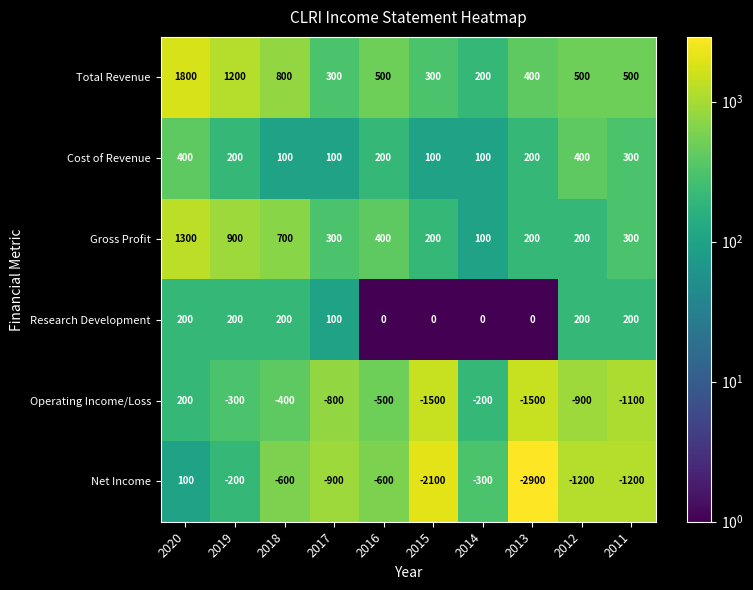

What is the difference between the second highest and minimum values in the Total Revenue series?

1000